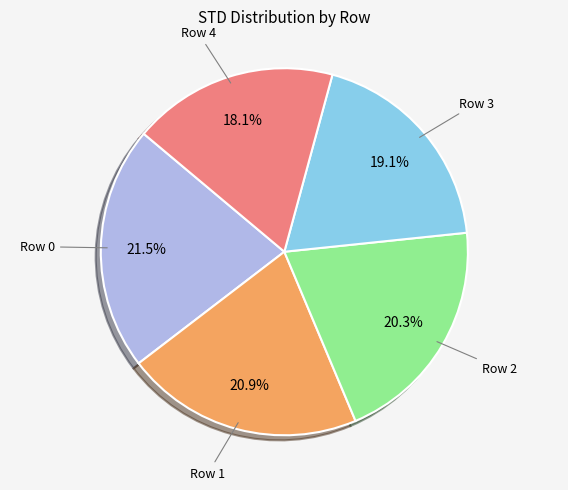

To the nearest percent, what is the difference between the Row 0 and Row 3 slice percentages?

2%